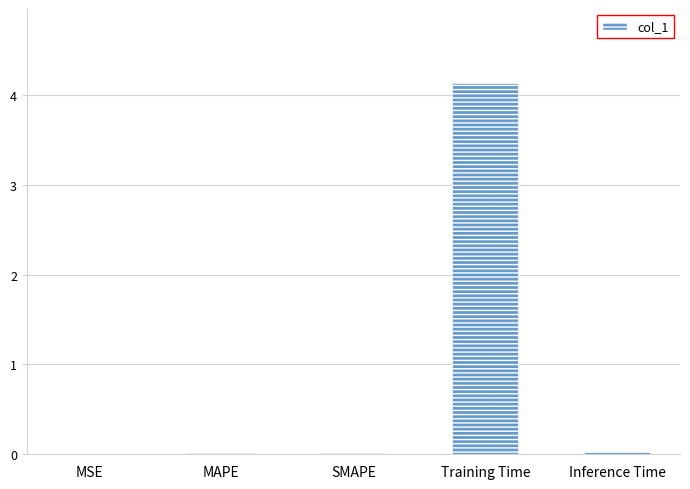

The value at Training Time is 5.9. True or false?

False